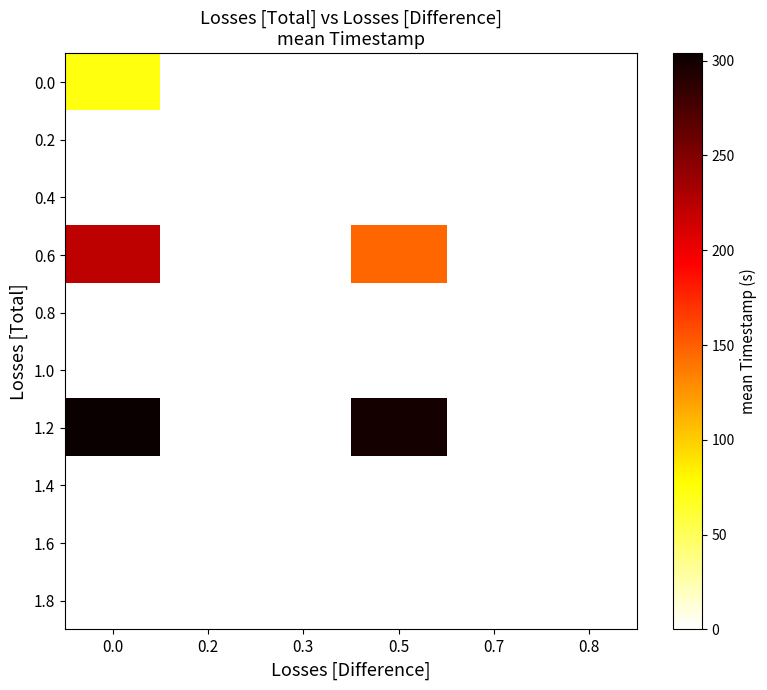

Reading right to left, list all the values displayed in this chart.

0.0: 0.8=0.0	0.7=0.0	0.5=0.0	0.3=0.0	0.2=0.0	0.0=73.3
0.2: 0.8=0.0	0.7=0.0	0.5=0.0	0.3=0.0	0.2=0.0	0.0=0.0
0.4: 0.8=0.0	0.7=0.0	0.5=0.0	0.3=0.0	0.2=0.0	0.0=0.0
0.6: 0.8=0.0	0.7=0.0	0.5=146.7	0.3=0.0	0.2=0.0	0.0=222.6
0.8: 0.8=0.0	0.7=0.0	0.5=0.0	0.3=0.0	0.2=0.0	0.0=0.0
1.0: 0.8=0.0	0.7=0.0	0.5=0.0	0.3=0.0	0.2=0.0	0.0=0.0
1.2: 0.8=0.0	0.7=0.0	0.5=298.6	0.3=0.0	0.2=0.0	0.0=303.8
1.4: 0.8=0.0	0.7=0.0	0.5=0.0	0.3=0.0	0.2=0.0	0.0=0.0
1.6: 0.8=0.0	0.7=0.0	0.5=0.0	0.3=0.0	0.2=0.0	0.0=0.0
1.8: 0.8=0.0	0.7=0.0	0.5=0.0	0.3=0.0	0.2=0.0	0.0=0.0